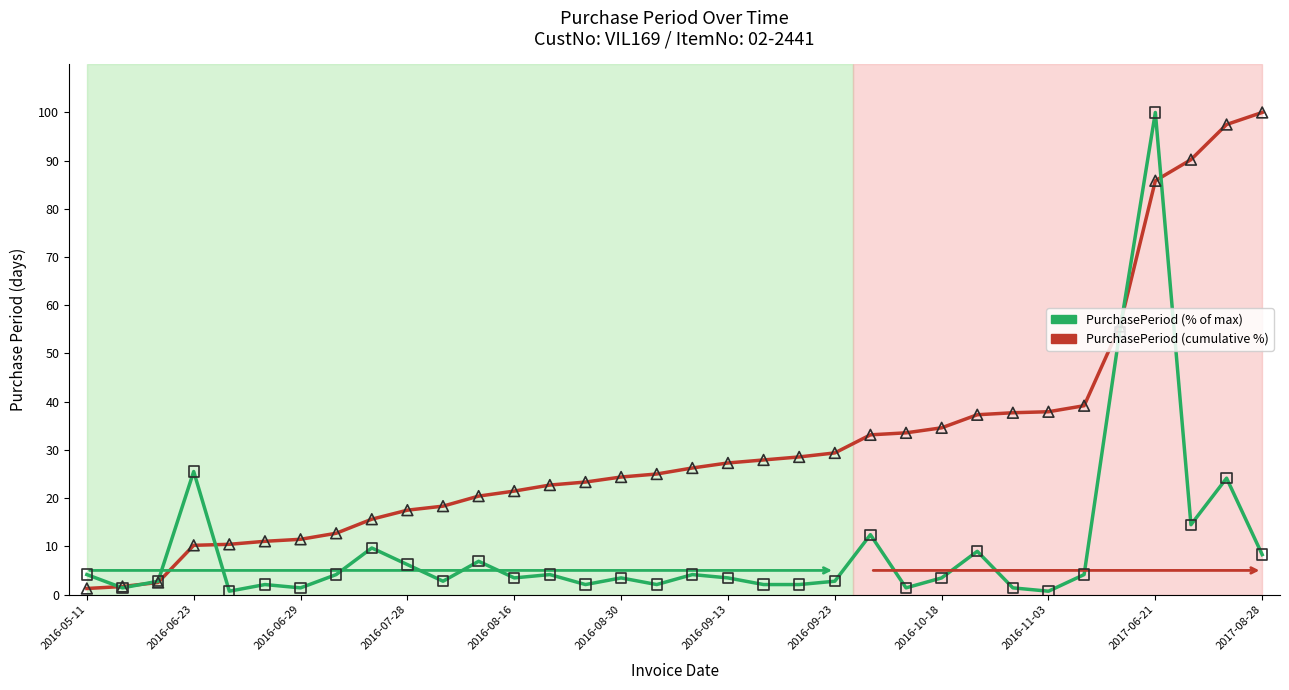

Which series has the largest total across all categories?

PurchasePeriod (cumulative %)